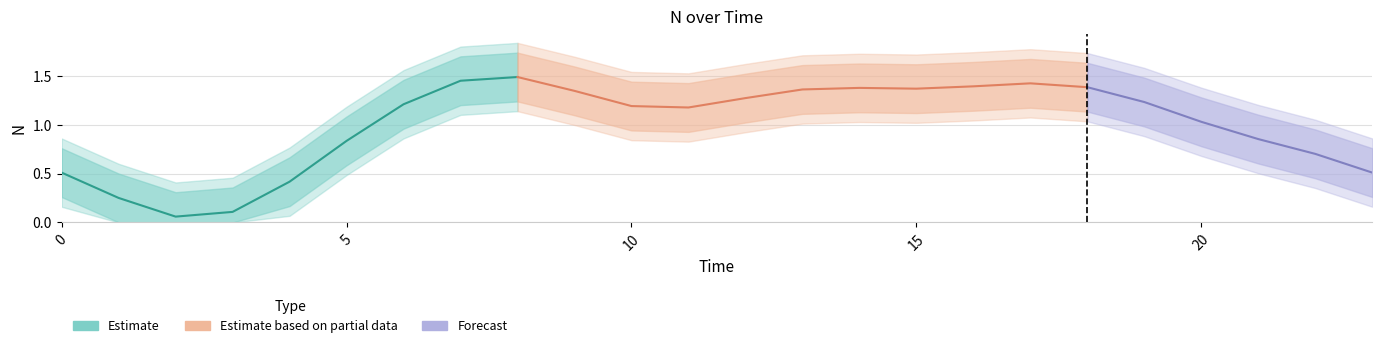

How many data points are less than 1?

9